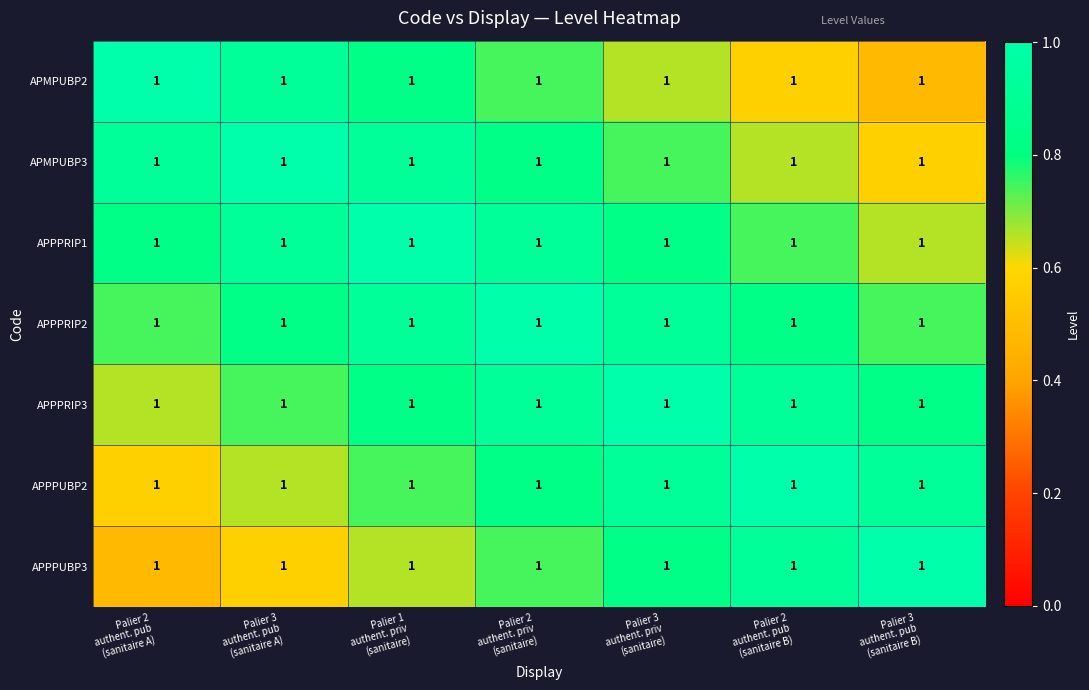

Is it true that APPPRIP1 equals 1.3 at Palier 2 authent. pub (sanitaire B)?

False